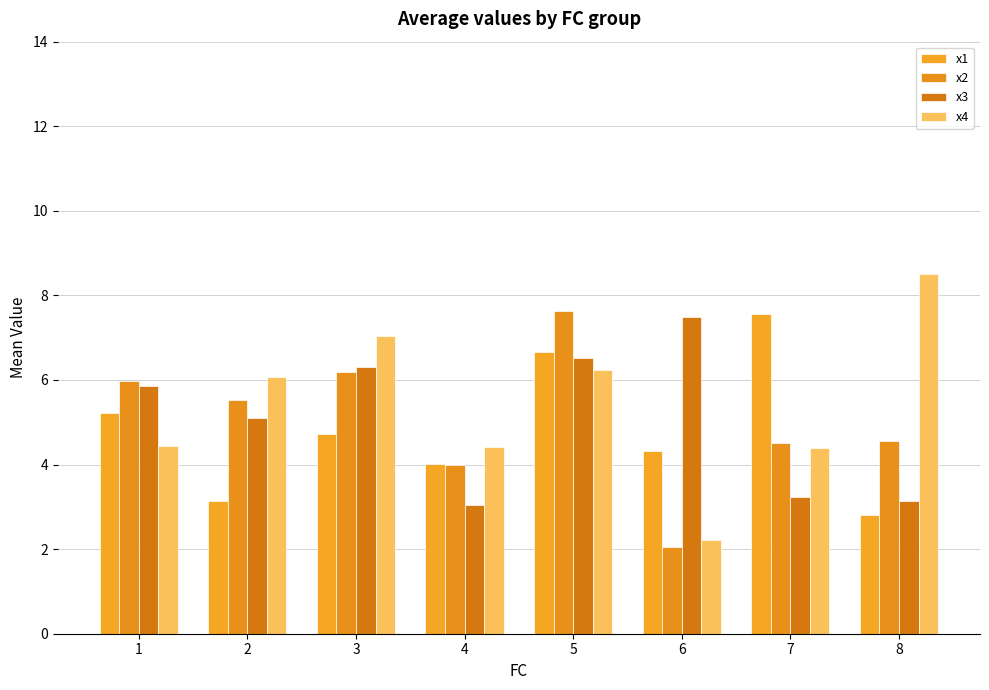

True or false: x2 has a value of 5.5 at 2.

True